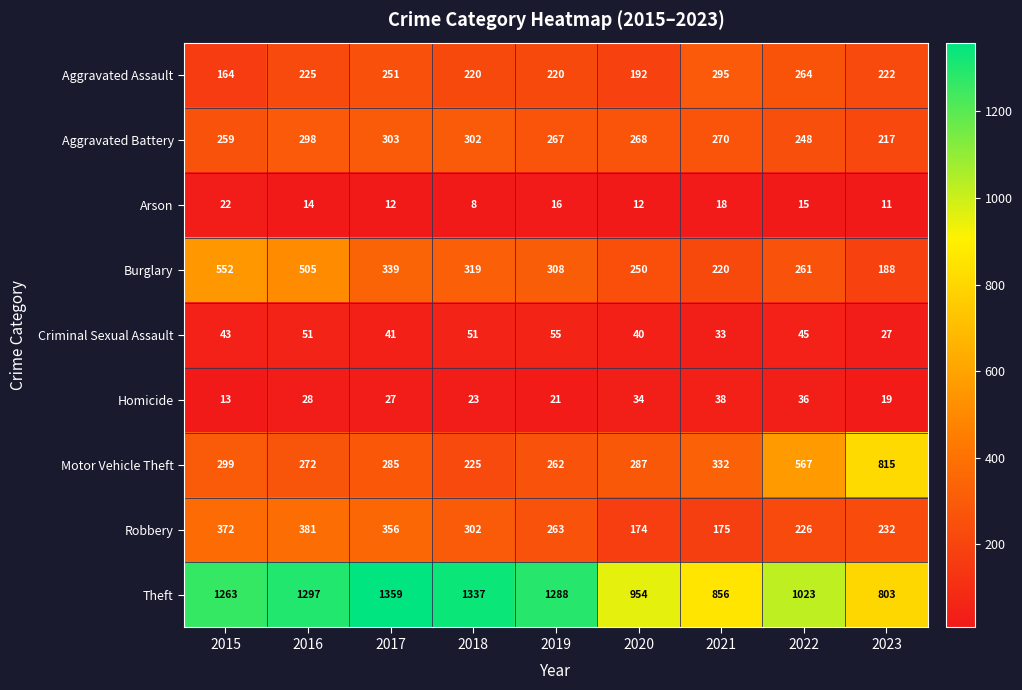

Which category has the lowest value across all series?

2018